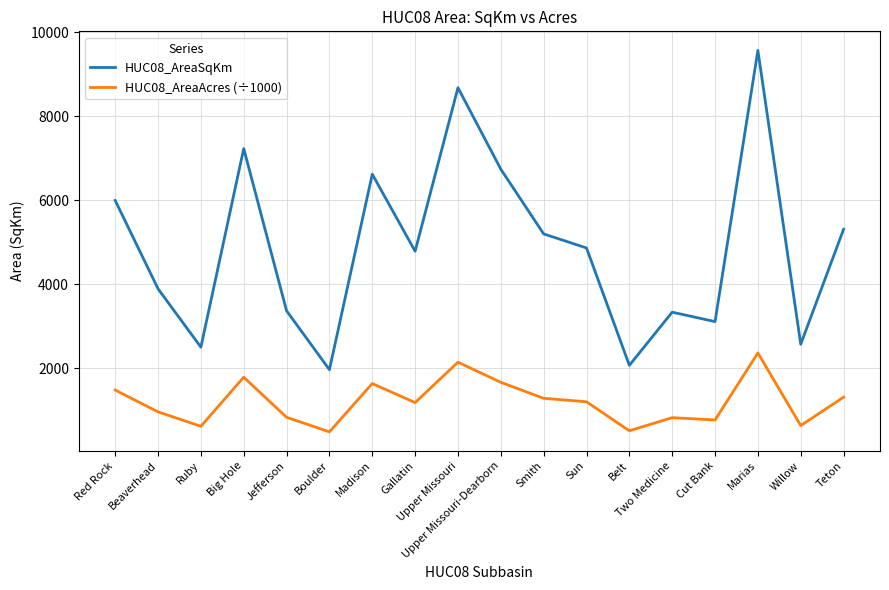

Which series changed the most between Smith and Cut Bank?

HUC08_AreaSqKm